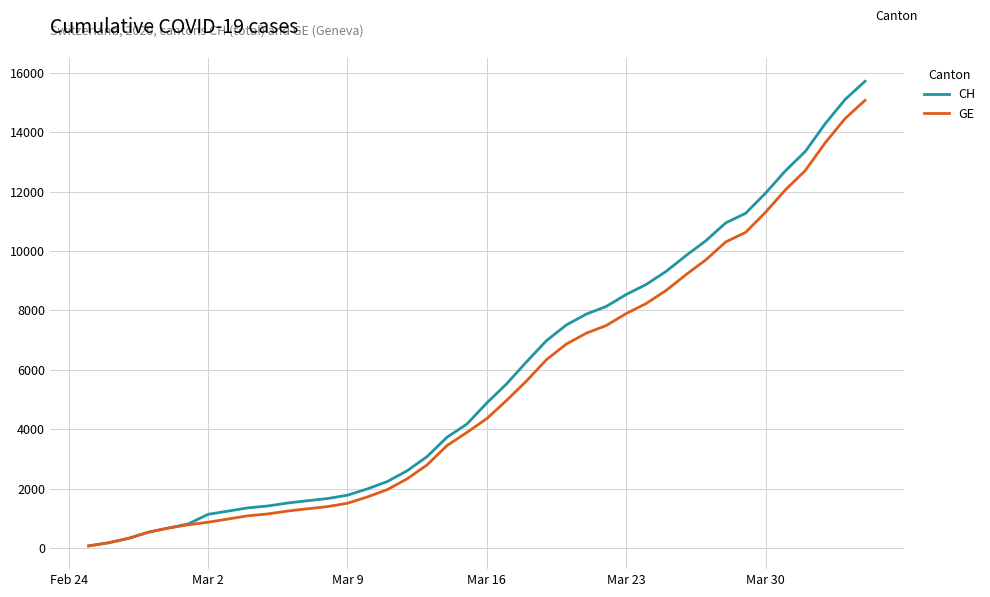

Which series has the widest spread of values?

CH